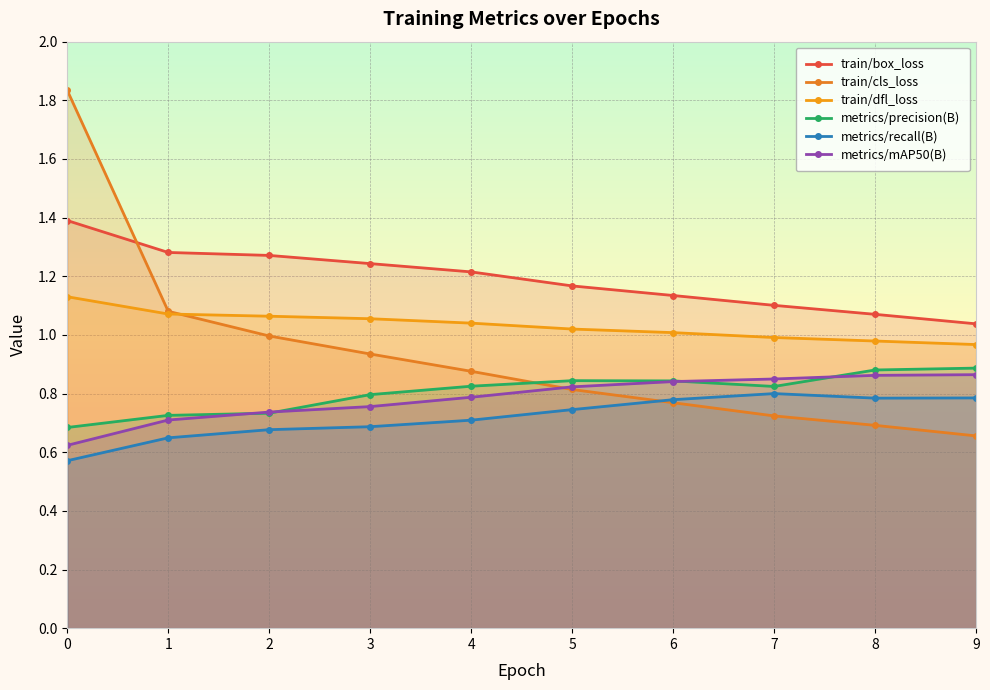

How many interior local valleys does the metrics/precision(B) series have?

1